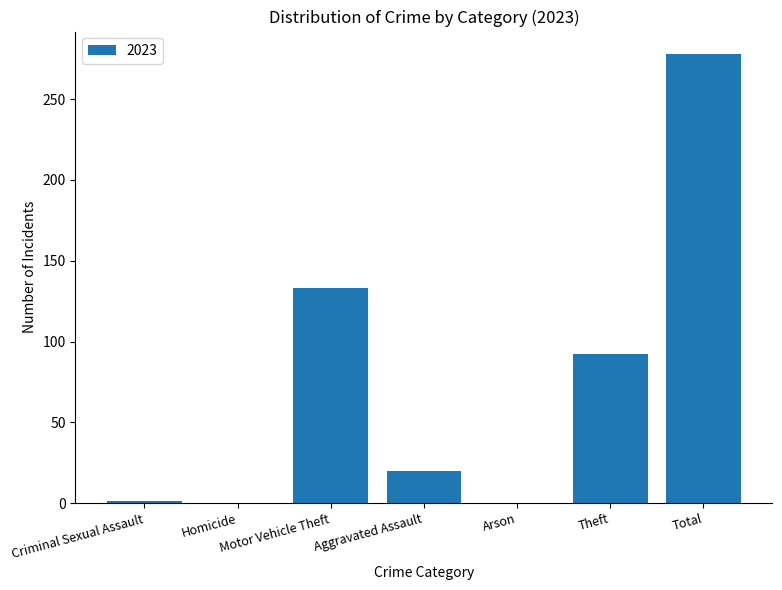

Count the number of categories in the chart.

7